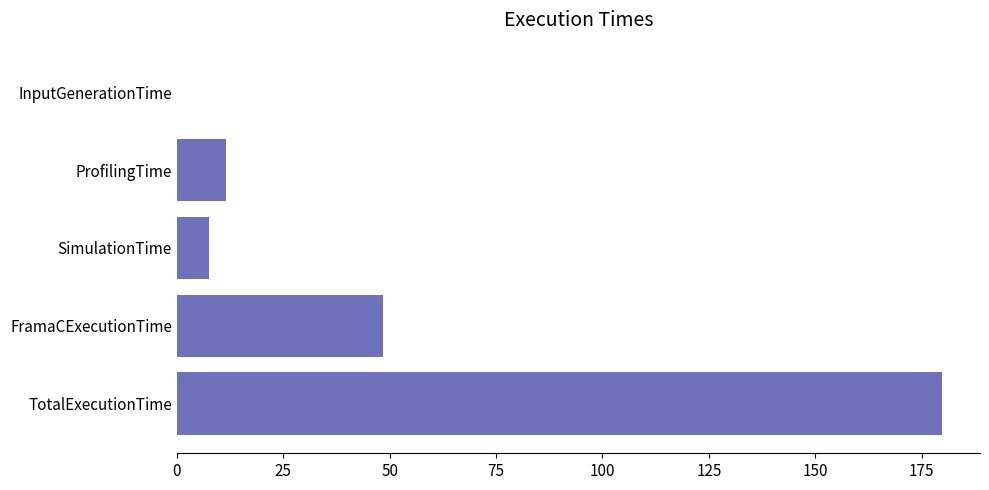

Reading top to bottom, transcribe all the data shown in this chart.

InputGenerationTime=0.1	ProfilingTime=11.6	SimulationTime=7.5	FramaCExecutionTime=48.5	TotalExecutionTime=179.7